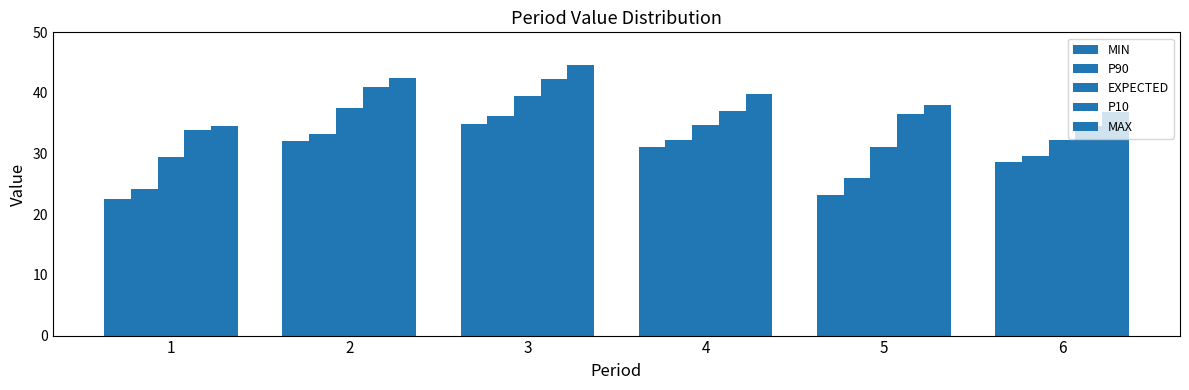

What is the difference between the second highest and second lowest values in the EXPECTED series?

6.4